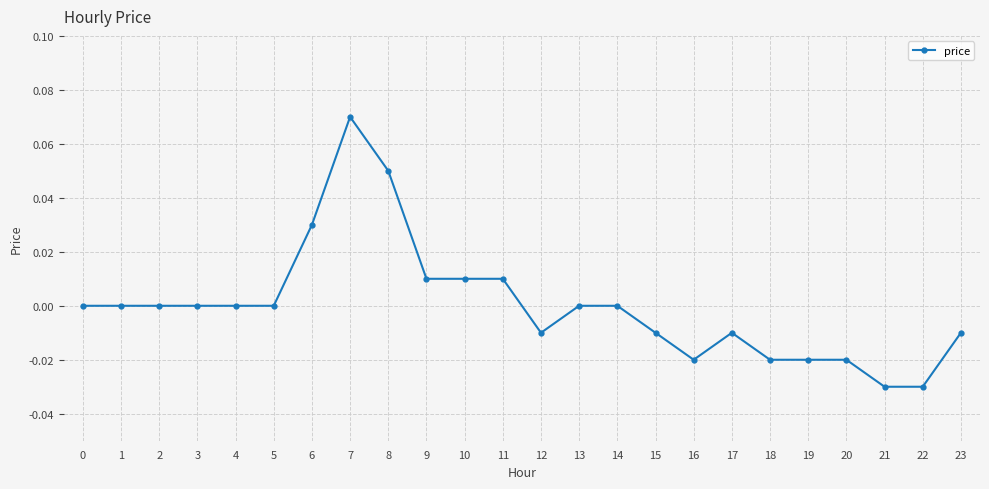

Is it true that the value at 18 is -0.0?

True